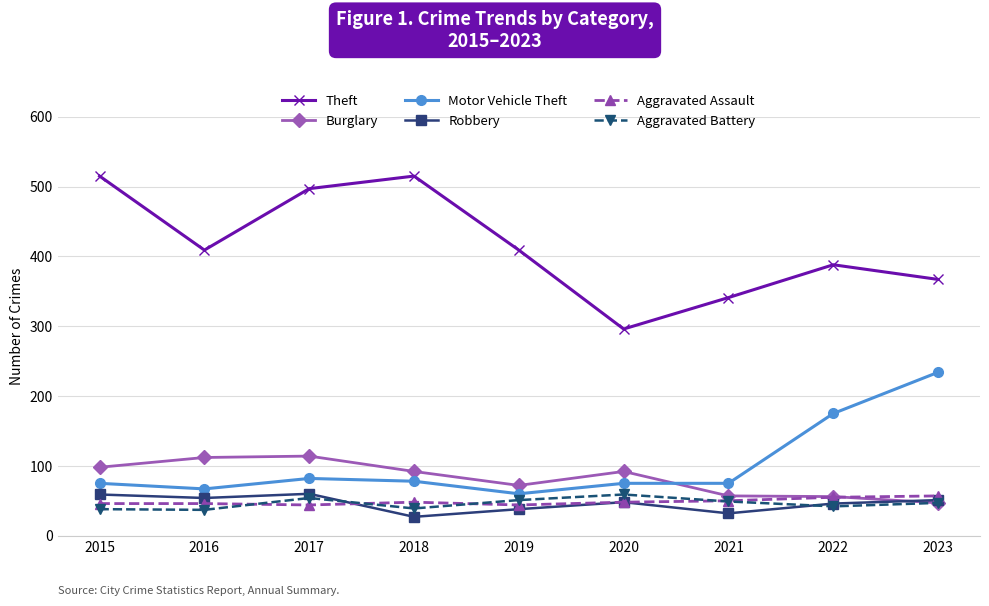

What is the maximum value shown in the chart?

515